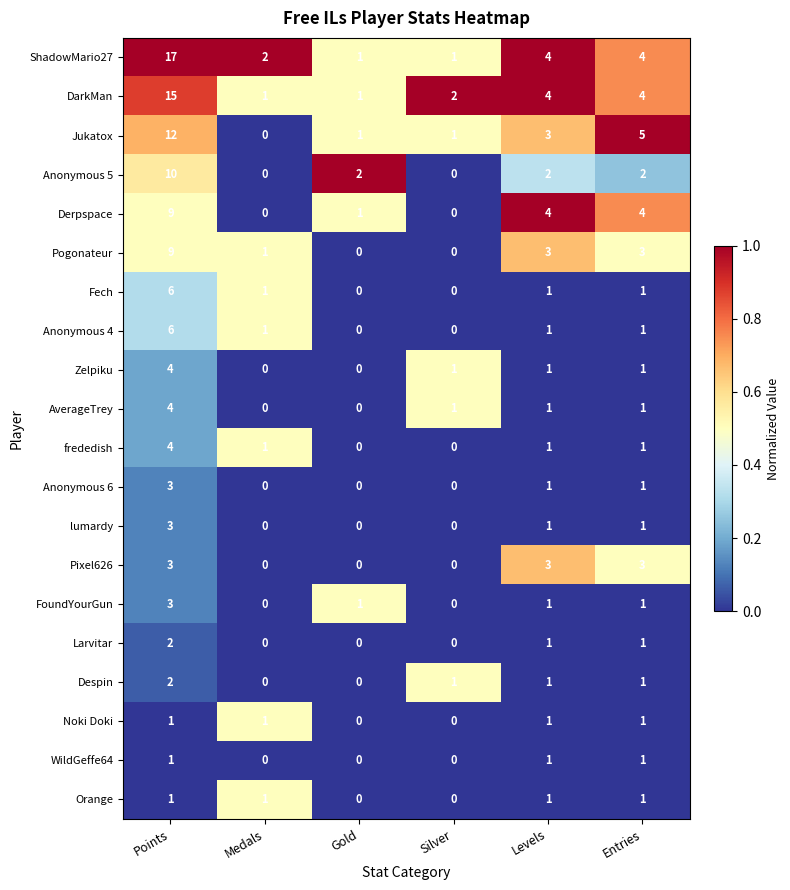

Is it true that Despin equals 0 at Points?

False